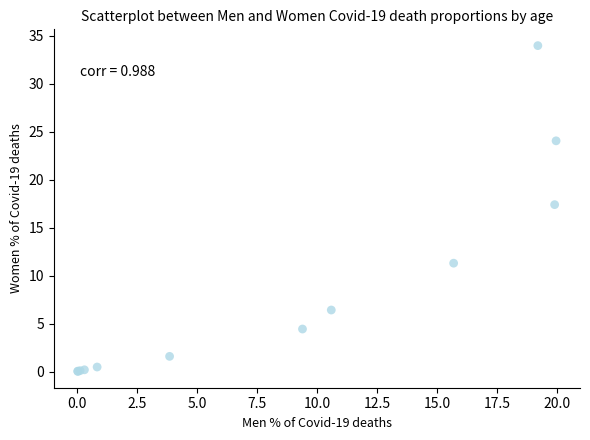

What Y value in the scatter plot is closest to 16?

17.4